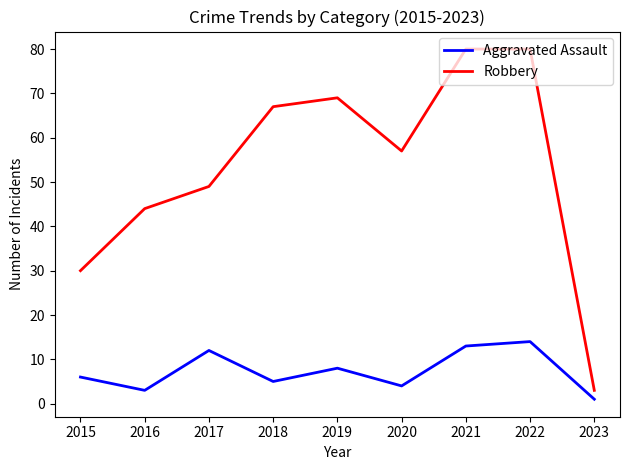

What is the difference between the maximum and minimum values in the Robbery series?

77